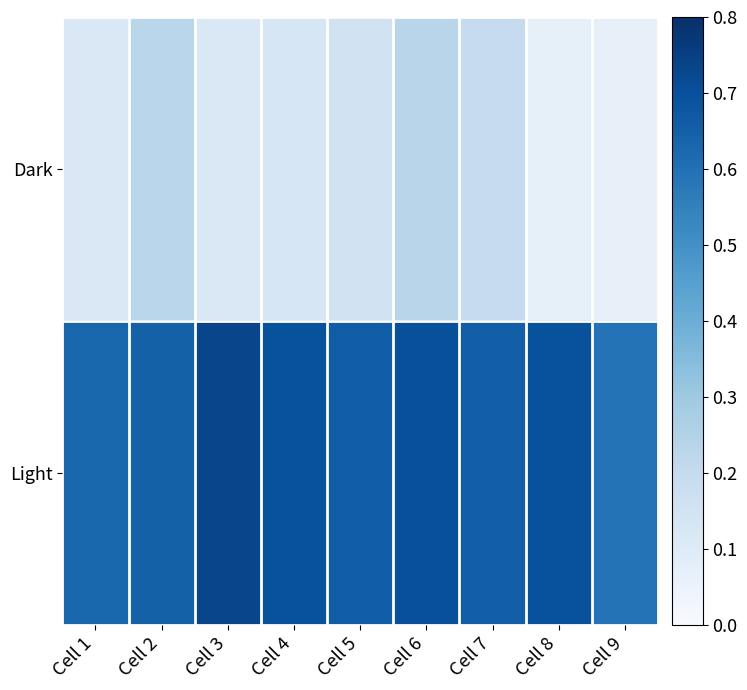

Reading left to right, extract all data points from this chart.

Dark: Cell 1=0.1	Cell 2=0.2	Cell 3=0.1	Cell 4=0.1	Cell 5=0.2	Cell 6=0.2	Cell 7=0.2	Cell 8=0.1	Cell 9=0.1
Light: Cell 1=0.6	Cell 2=0.6	Cell 3=0.7	Cell 4=0.7	Cell 5=0.7	Cell 6=0.7	Cell 7=0.7	Cell 8=0.7	Cell 9=0.6